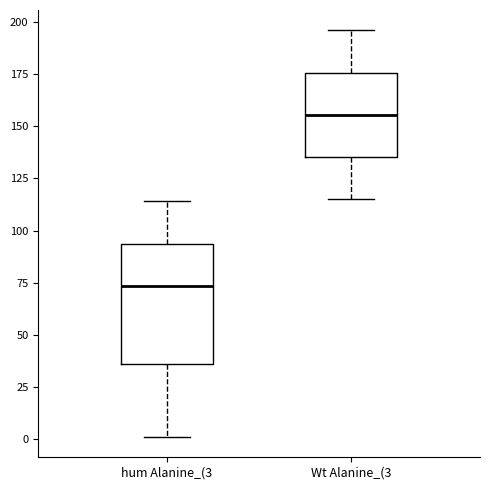

Which box is the tallest, from its lower edge to its upper edge?

hum Alanine_(3